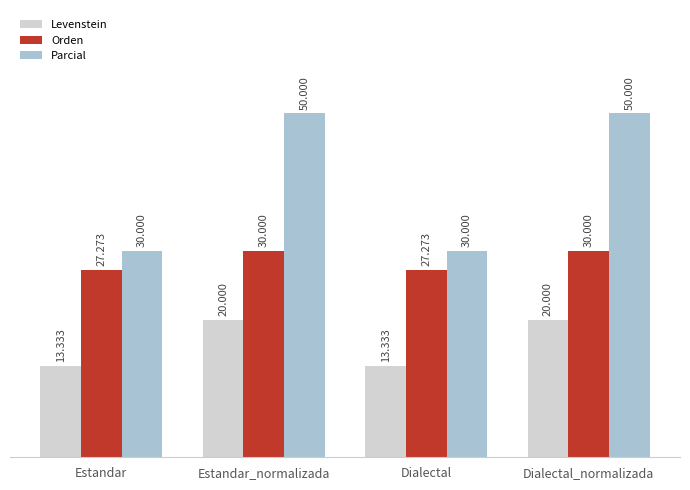

How many bars are there in each group?

3